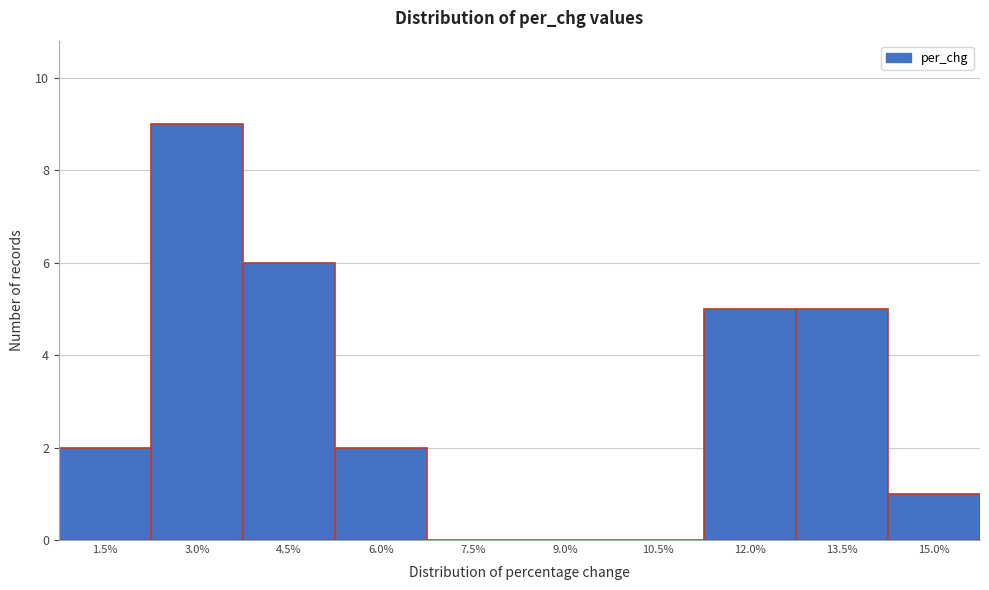

Reading left to right, list all the values displayed in this chart.

1.5%=2	3.0%=9	4.5%=6	6.0%=2	7.5%=0	9.0%=0	10.5%=0	12.0%=5	13.5%=5	15.0%=1